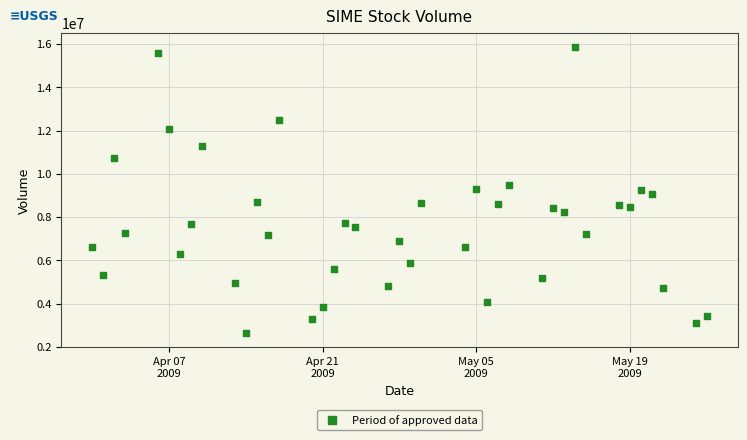

What is the range of Y values (max minus min)?

13232600